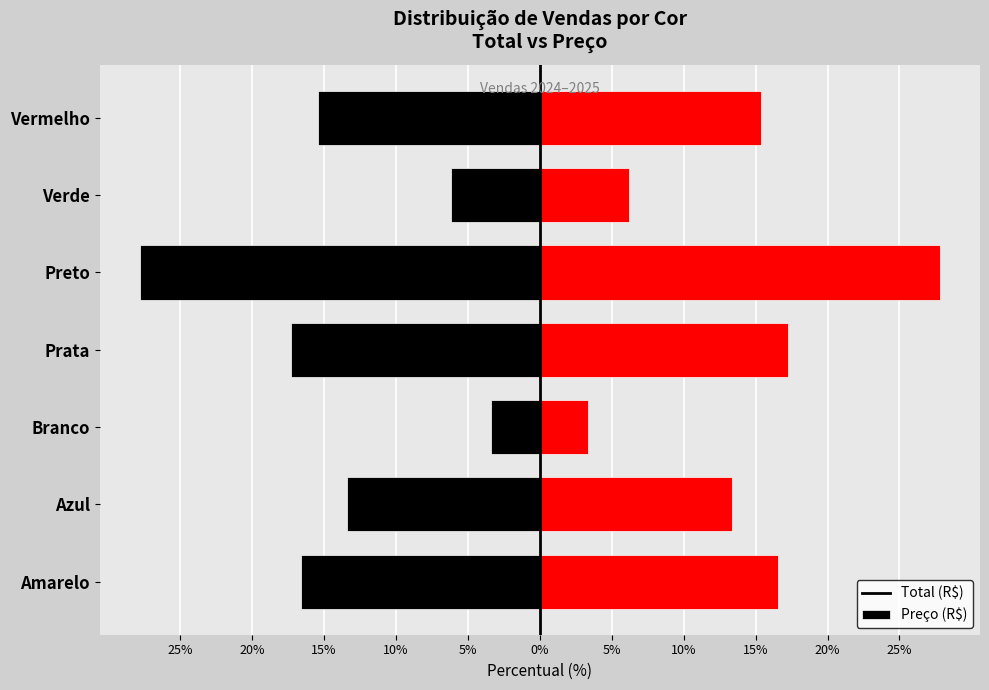

How many bars are there in total?

14